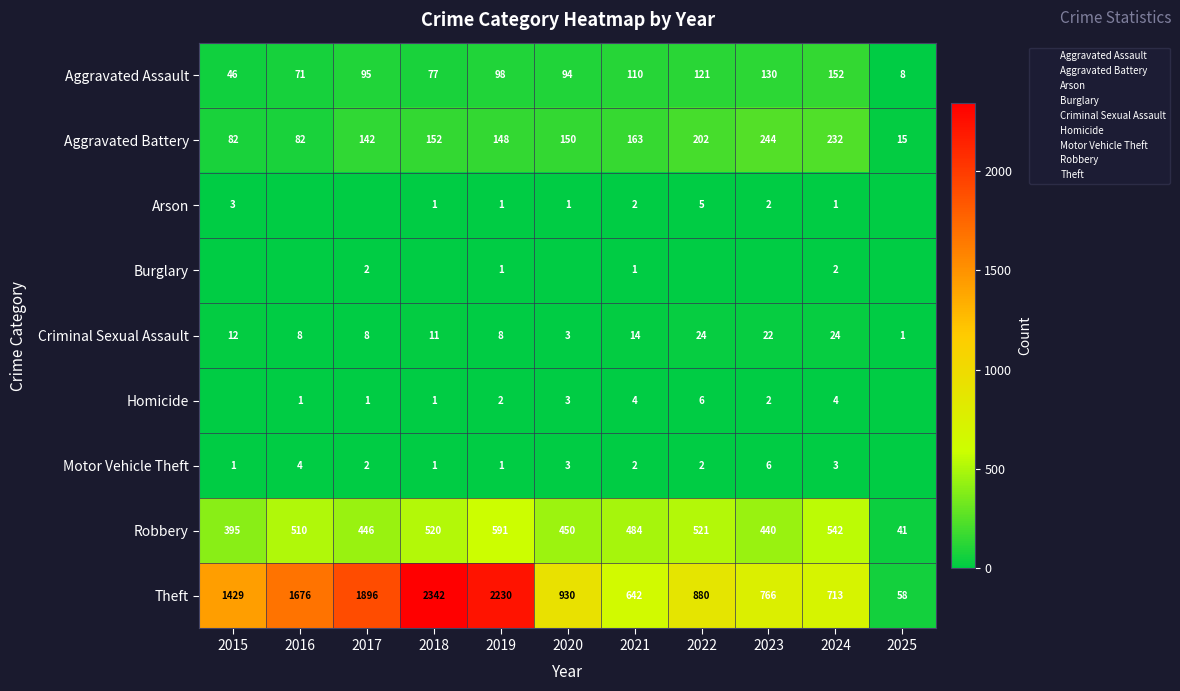

What is the average value of the Homicide series?

2